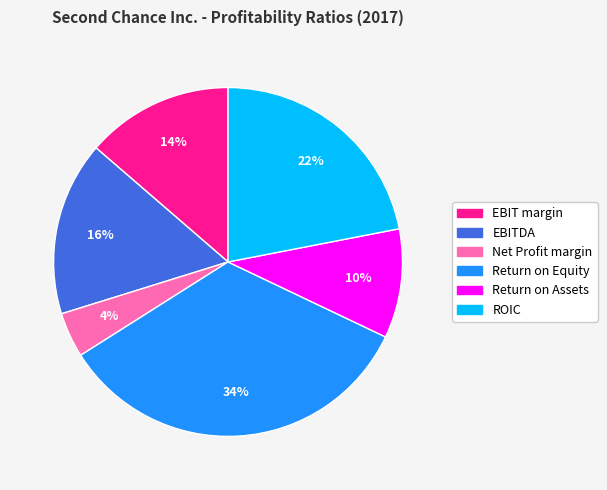

Does EBIT margin represent more than half of the total?

No